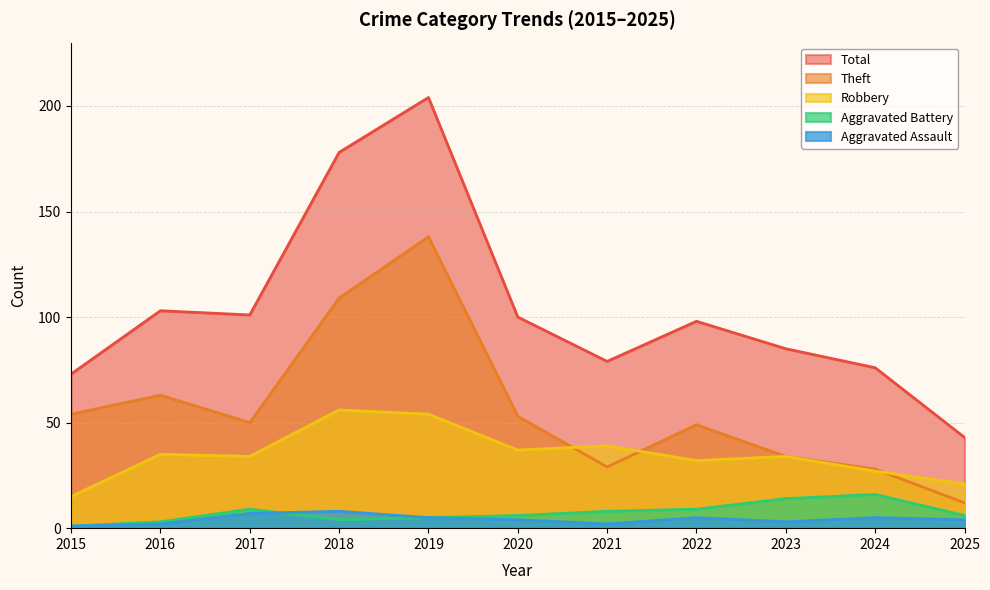

Reading left to right, what are all the values shown in this chart?

Aggravated Assault: 1	2	7	8	5	4	2	5	3	5	4
Aggravated Battery: 1	3	9	4	5	6	8	9	14	16	6
Robbery: 15	35	34	56	54	37	39	32	34	27	21
Theft: 54	63	50	109	138	53	29	49	34	28	12
Total: 73	103	101	178	204	100	79	98	85	76	43